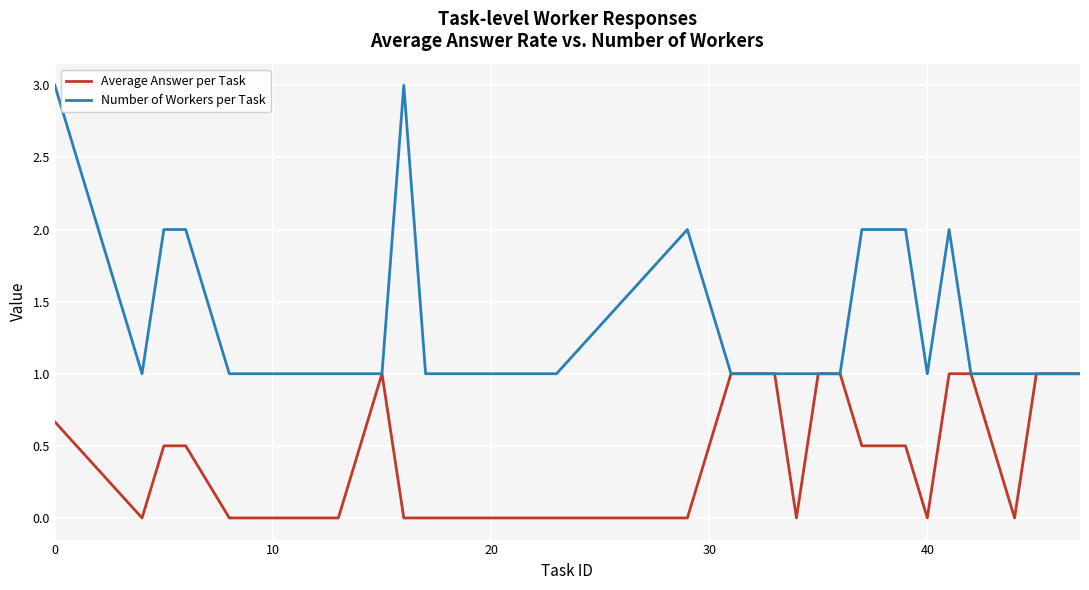

List the series in order of their overall mean, highest first.

Number of Workers per Task, Average Answer per Task